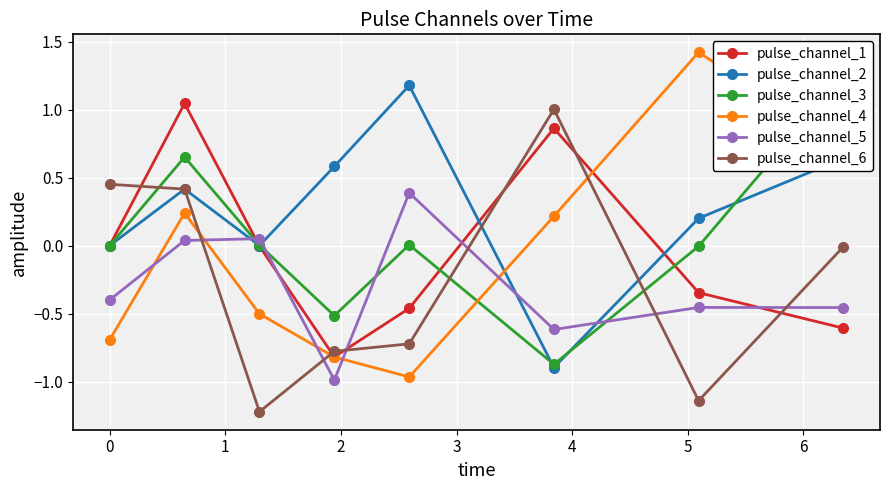

What is the maximum value for pulse_channel_2?

1.2